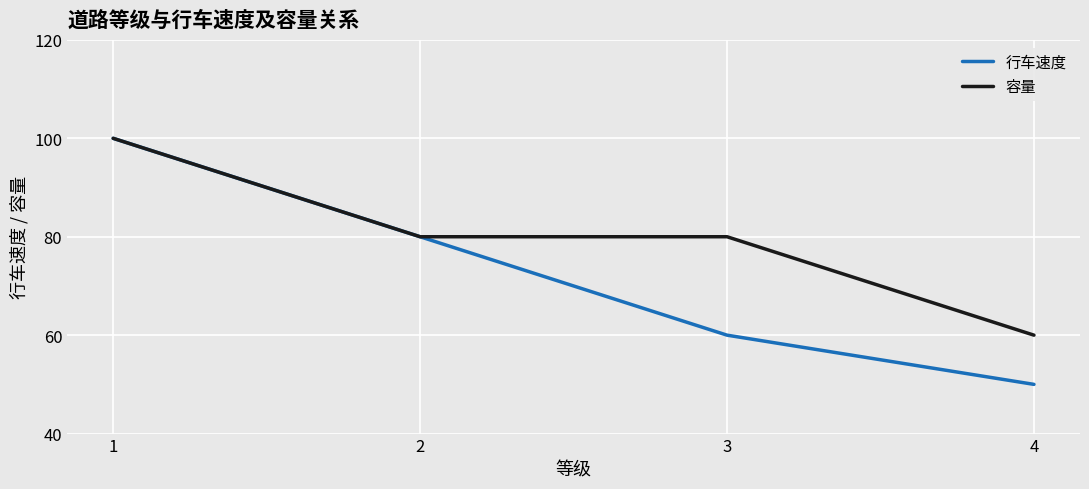

Read the 行车速度 value at 3, to the nearest 10.

60